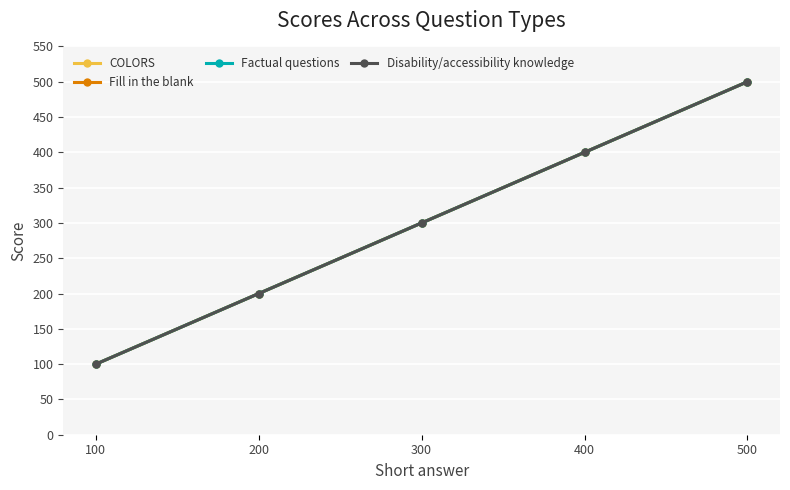

What is the difference between the maximum and minimum values in the Factual questions series?

400